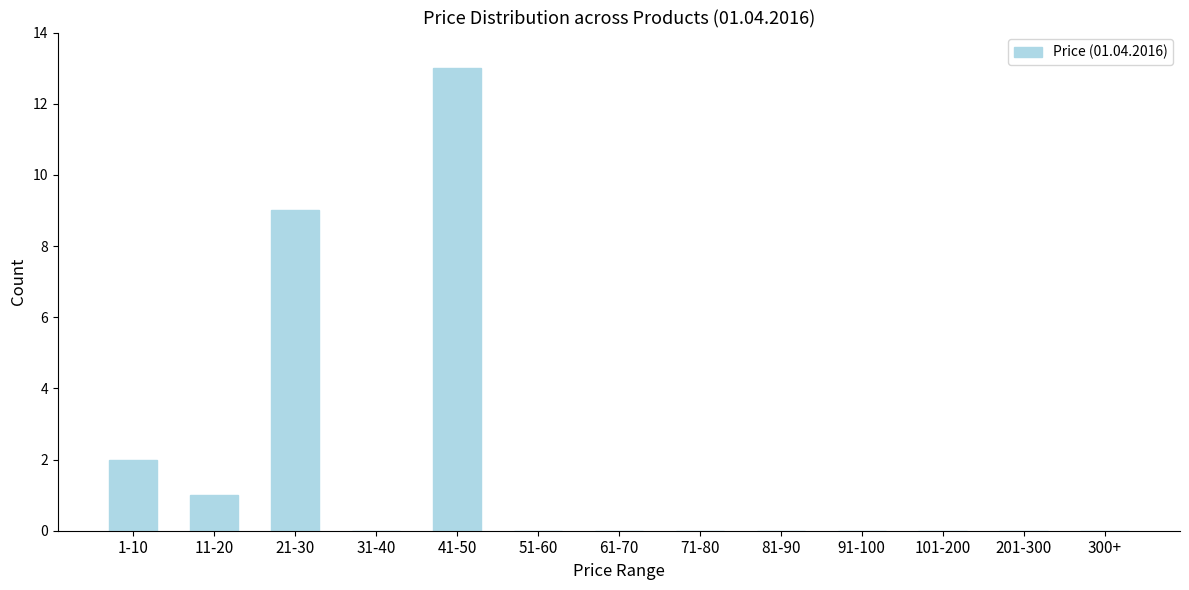

Reading left to right, what are all the values shown in this chart?

1-10=2	11-20=1	21-30=9	31-40=0	41-50=13	51-60=0	61-70=0	71-80=0	81-90=0	91-100=0	101-200=0	201-300=0	300+=0